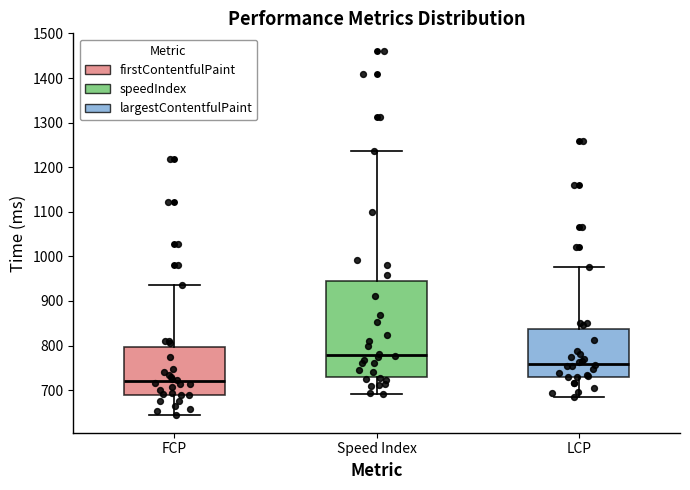

Reading left to right, transcribe this box plot: for each box, give where its median line is, the range the box spans, and where its two whiskers end, as read against the y-axis. The values are not printed on the chart, so give them approximately, as read against the axis.

FCP: median 720, box 690 to 800, whiskers 650 to 940
Speed Index: median 780, box 730 to 950, whiskers 690 to 1240
LCP: median 760, box 730 to 840, whiskers 690 to 980